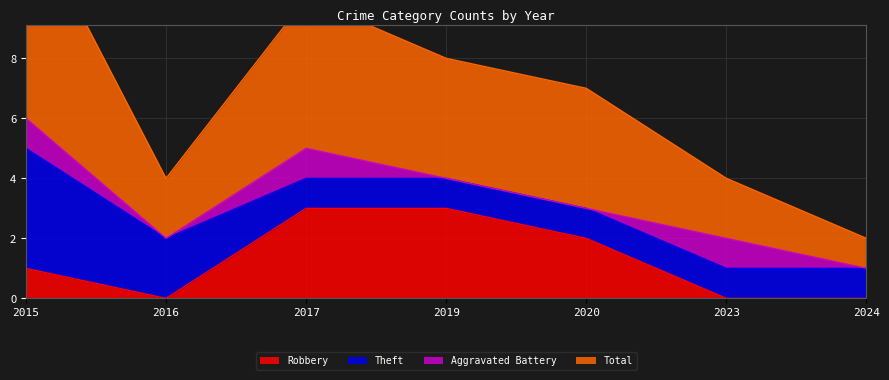

Is the value of Total at 2020 greater than the value of Robbery at 2017?

Yes